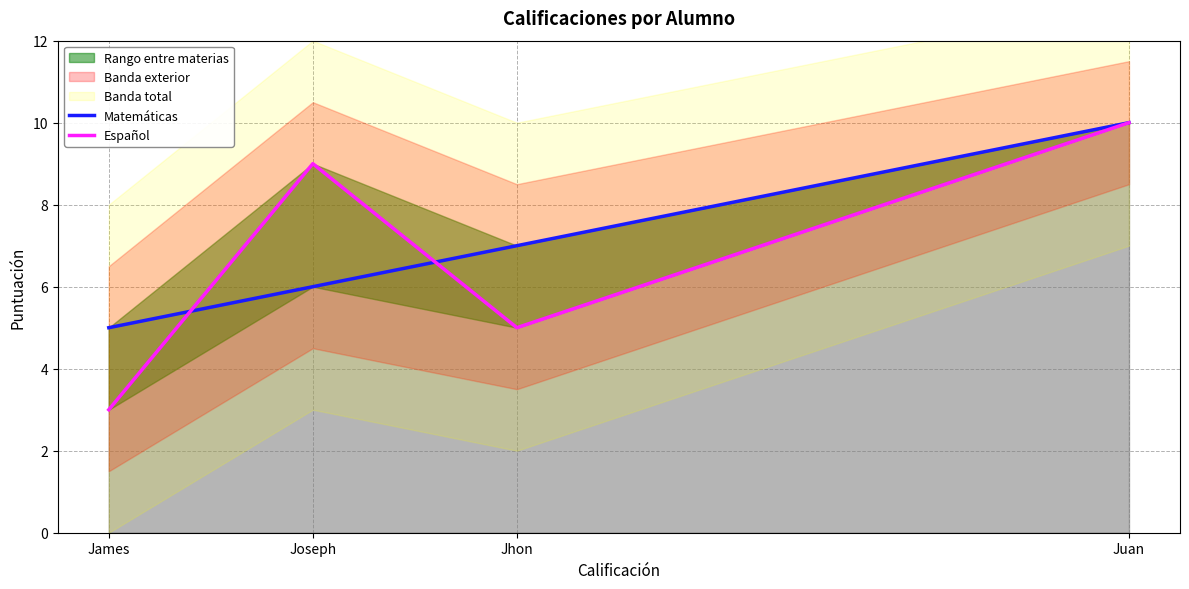

What is the total value across all series at Jhon?

12